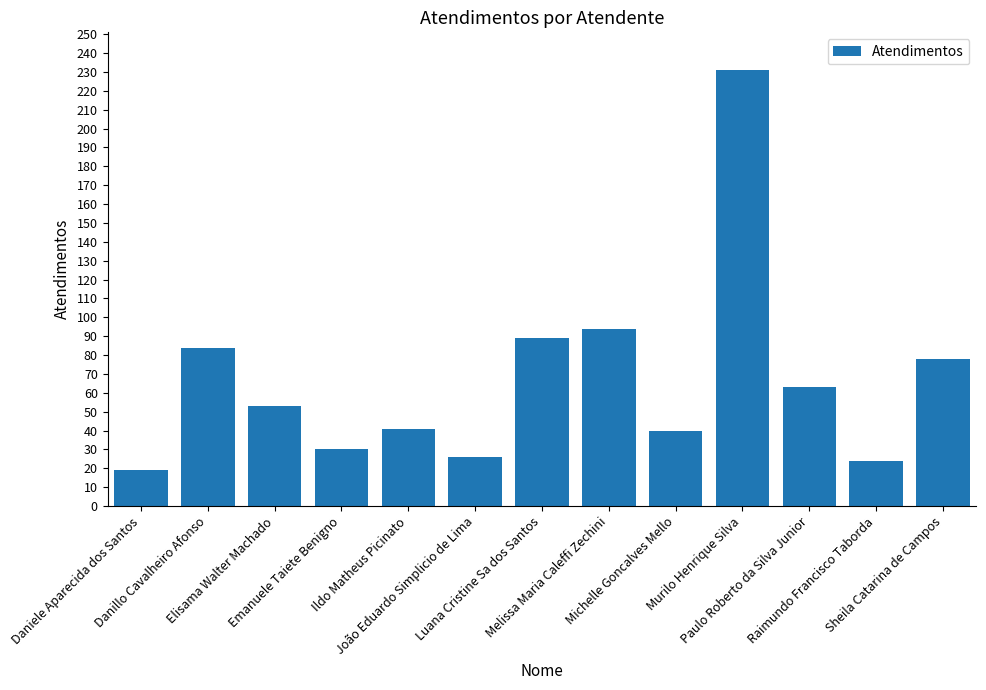

Is it true that the value at Emanuele Taiete Benigno is 30?

True